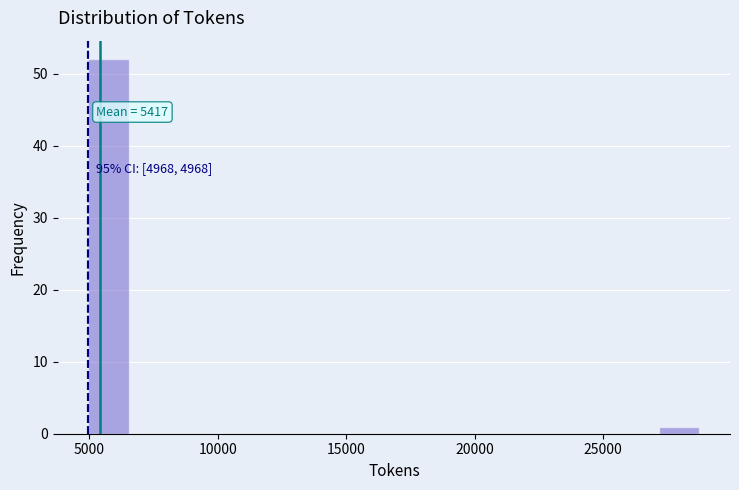

Around what value on the x-axis is the tallest bar? Give the approximate position of its centre, as read against the axis.

6000